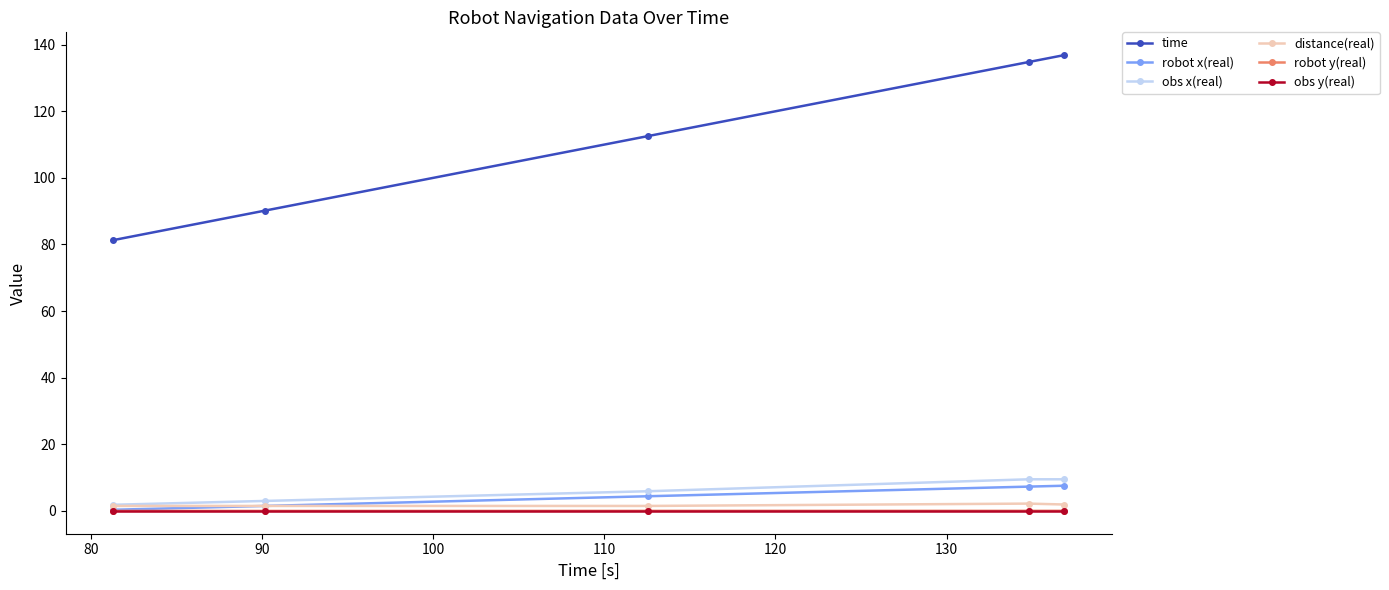

What is the value of the distance(real) point at the 2nd from the left?

1.5